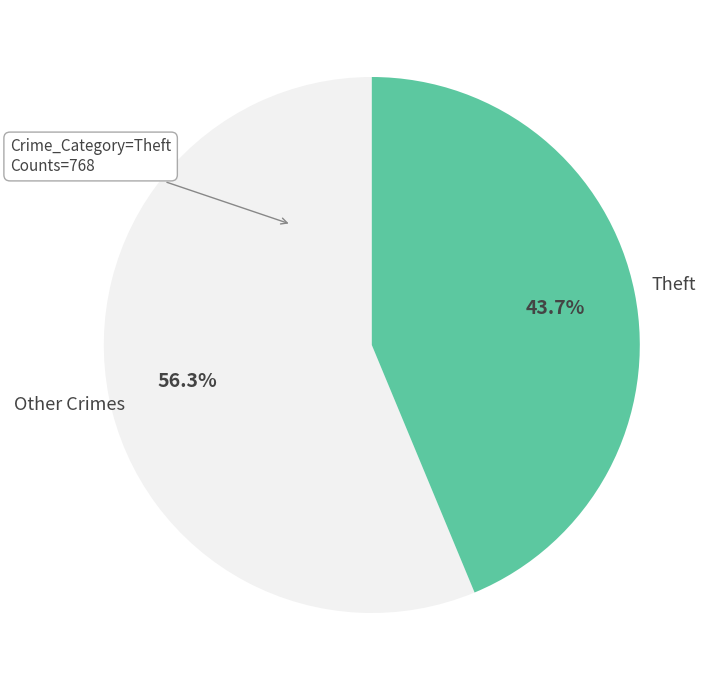

Rank the categories by value from lowest to highest.

Theft, Other Crimes